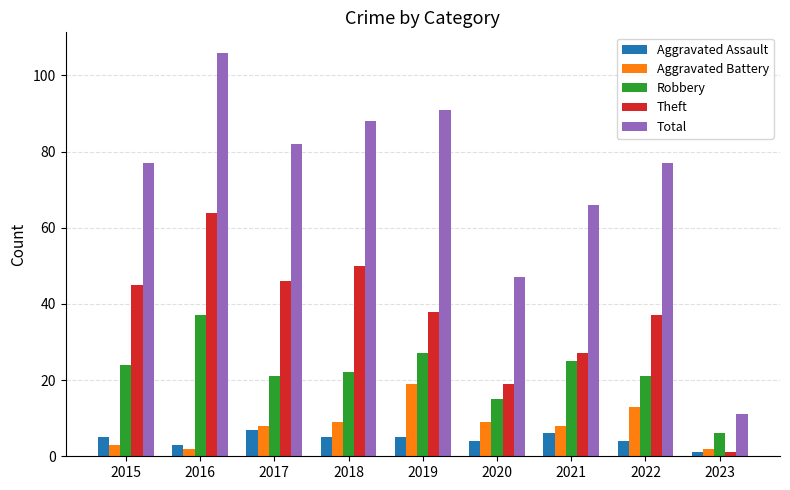

At which label does Robbery first exceed 22?

2015